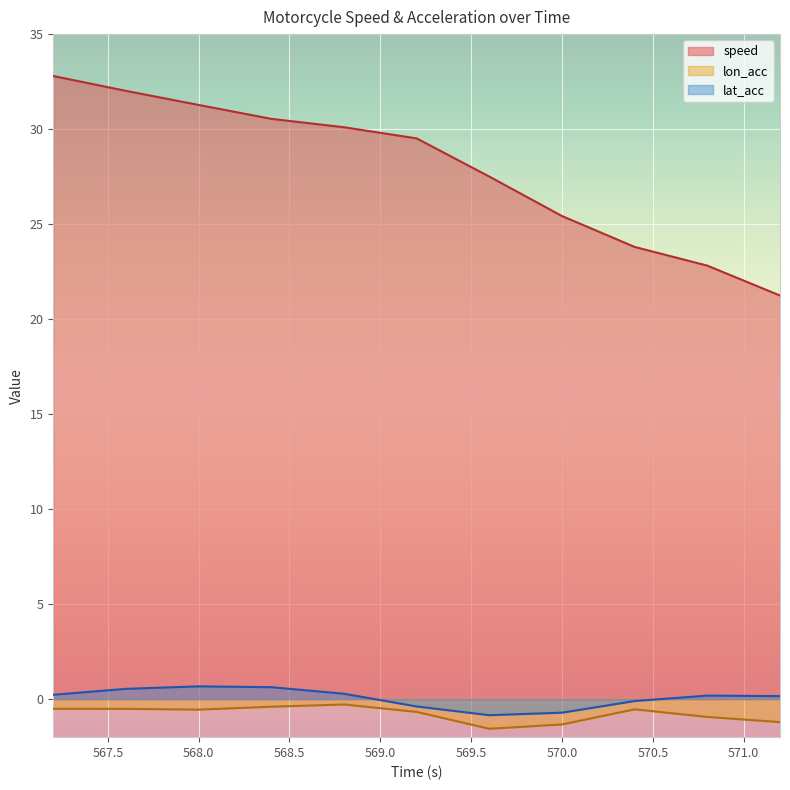

Reading left to right, list all the values displayed in this chart.

speed: 567.2=32.8	567.6=32.0	568.0=31.3	568.4=30.5	568.8=30.1	569.2=29.5	569.6=27.5	570.0=25.4	570.4=23.8	570.8=22.8	571.2=21.2
lon_acc: 567.2=-0.5	567.6=-0.5	568.0=-0.6	568.4=-0.4	568.8=-0.3	569.2=-0.7	569.6=-1.6	570.0=-1.3	570.4=-0.5	570.8=-0.9	571.2=-1.2
lat_acc: 567.2=0.2	567.6=0.5	568.0=0.7	568.4=0.6	568.8=0.3	569.2=-0.4	569.6=-0.8	570.0=-0.7	570.4=-0.1	570.8=0.2	571.2=0.2